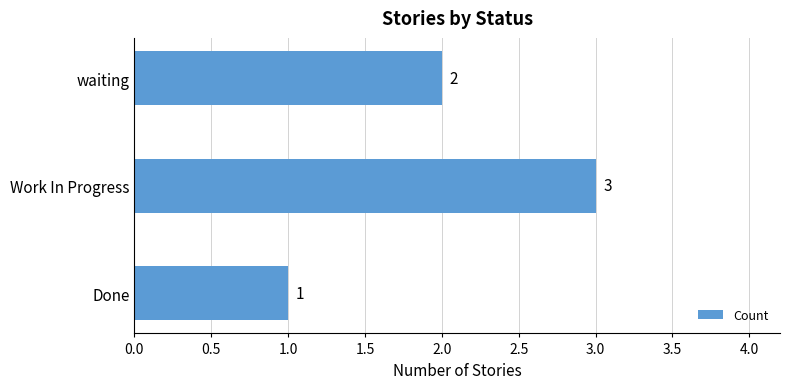

What is the maximum value shown in the chart?

3